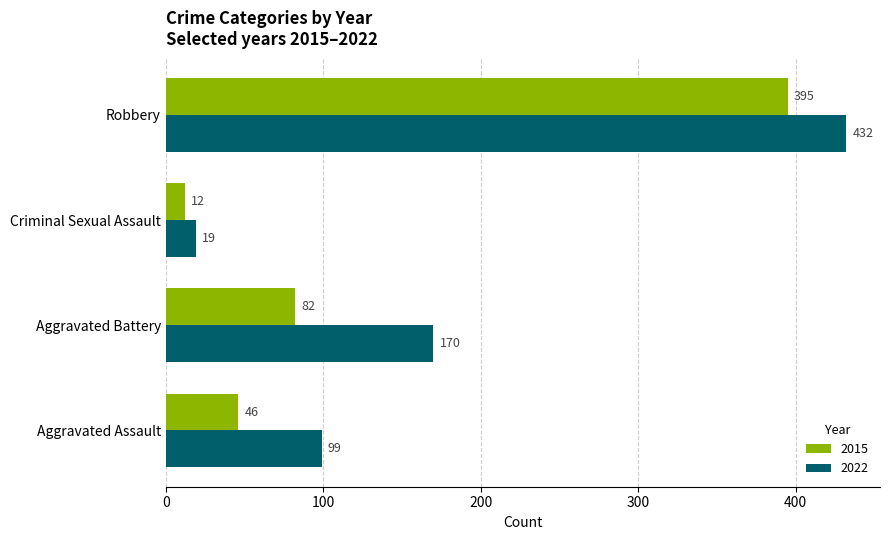

List the series in order of their peak value, lowest first.

2015, 2022